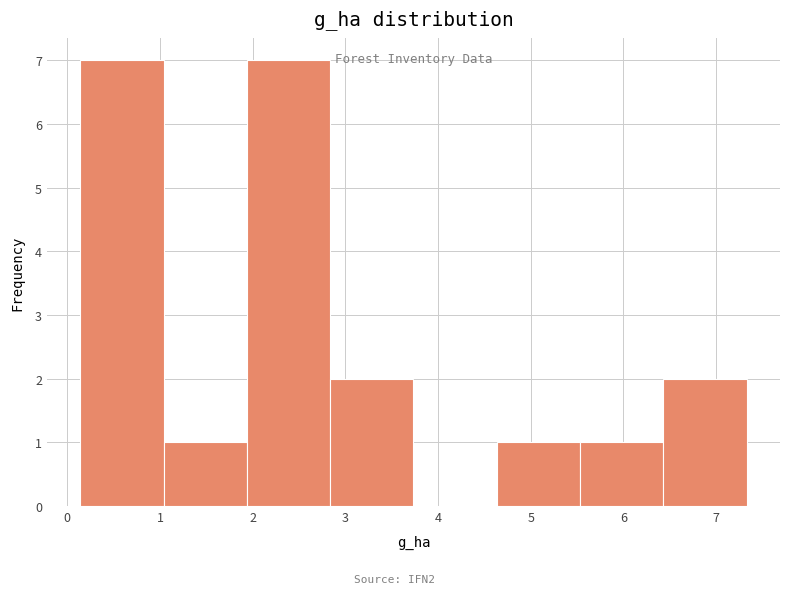

What is the height of the bar covering 5.5 to 6.4 on the x-axis? Neither the bar edges nor the heights are printed on the chart, so give them approximately, as read against the axes.

1